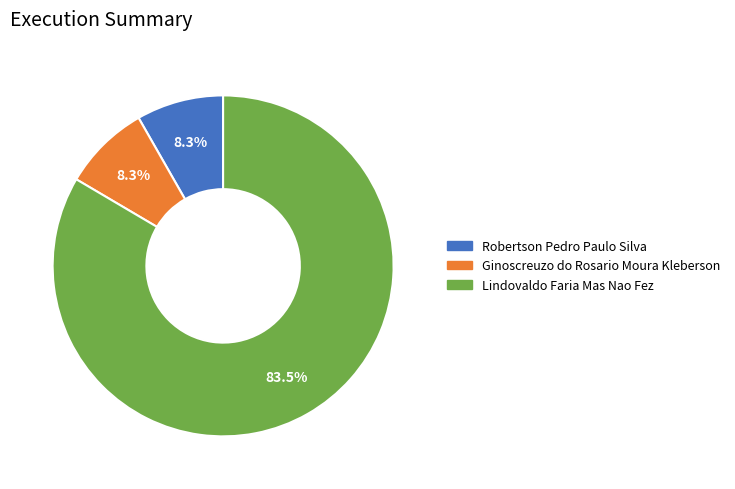

Which slice is the largest?

Lindovaldo Faria Mas Nao Fez